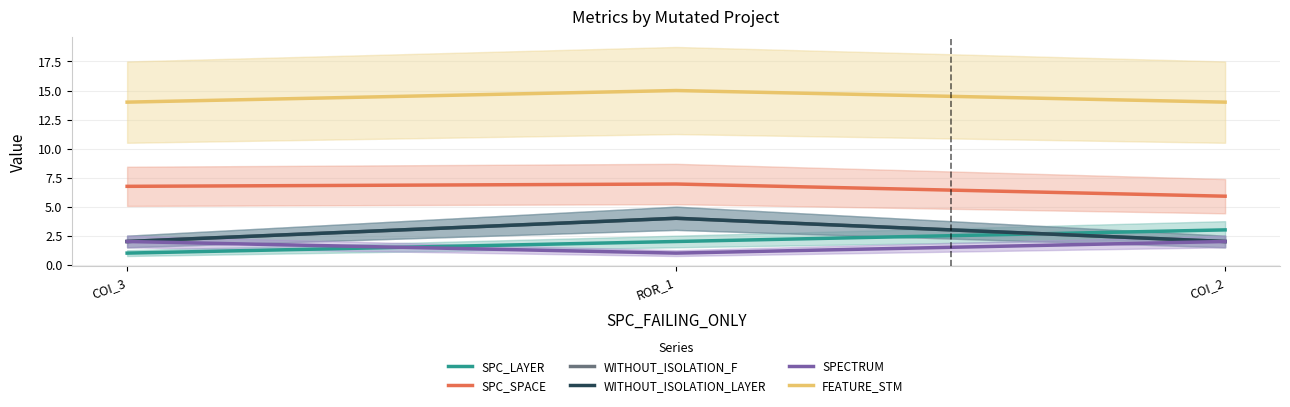

What is the value of the SPECTRUM point at the 1st from the left?

2.0